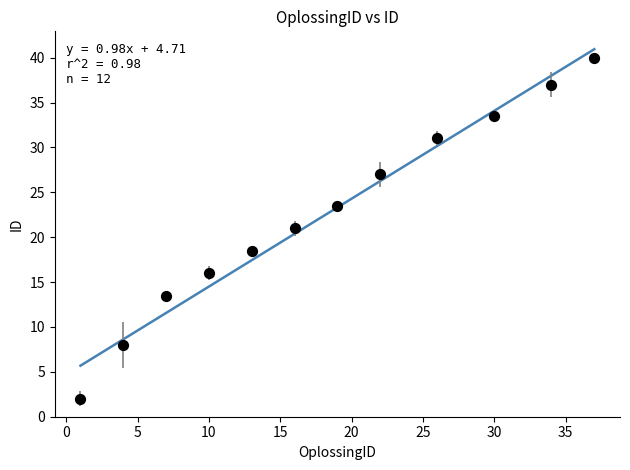

What is the range of X values (max minus min)?

36.0